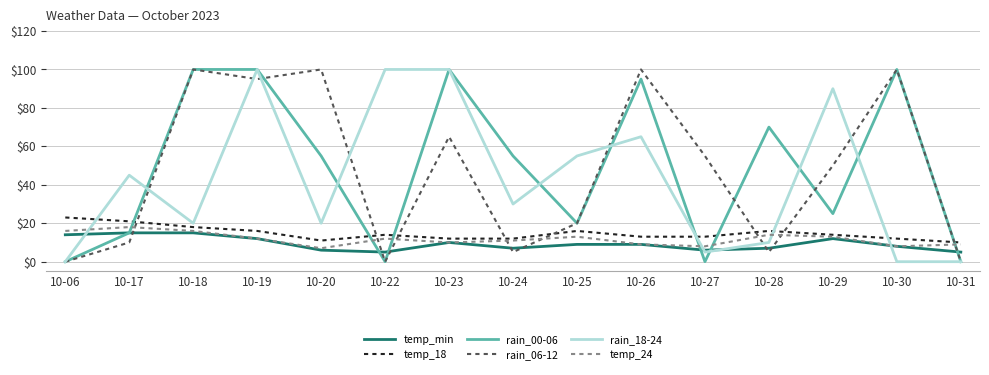

After their last crossing, which series has the higher values: temp_24 or rain_06-12?

temp_24